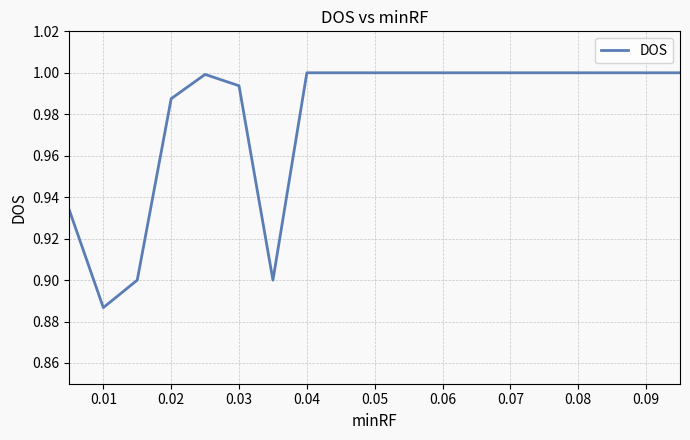

Does the chart display data point markers on the line(s)?

No